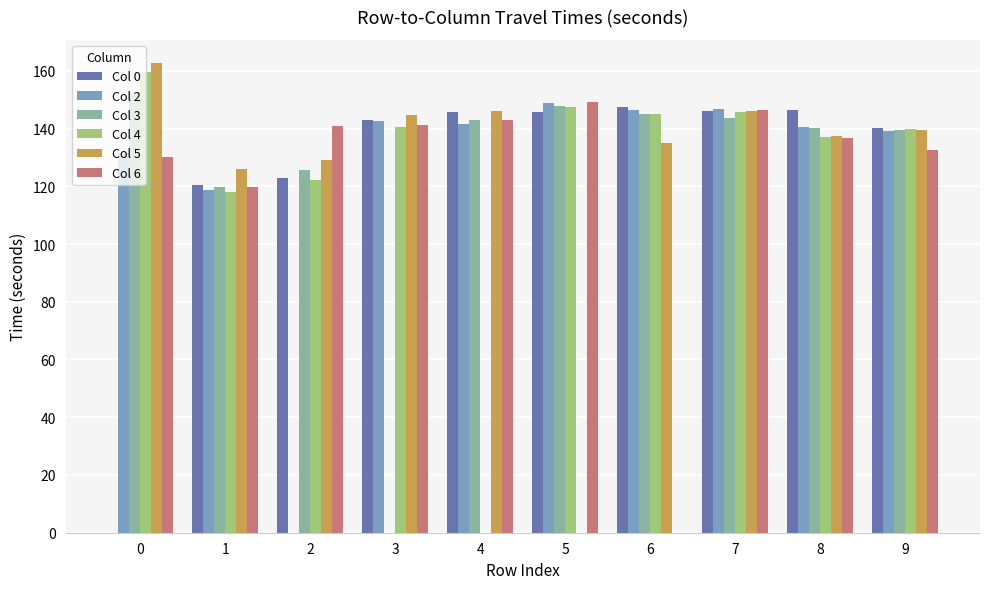

How many groups of bars are there?

10